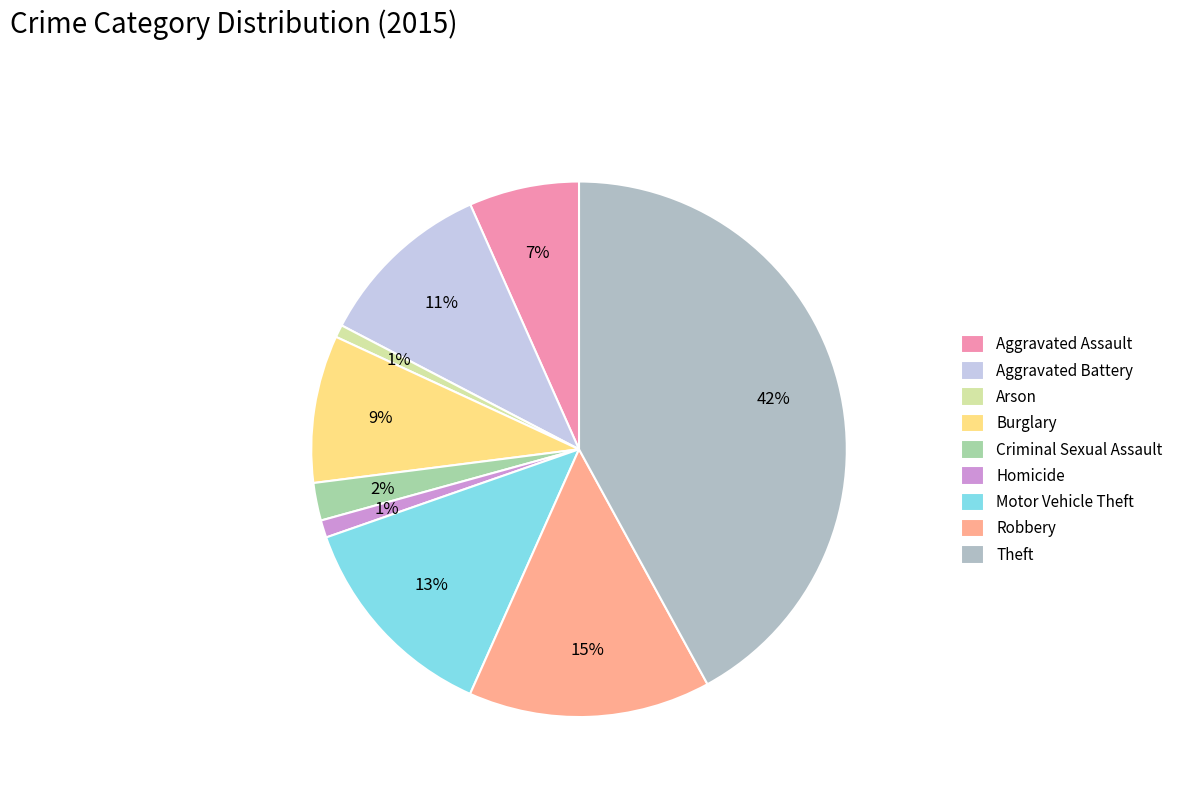

To the nearest percent, what is the average slice percentage?

11%